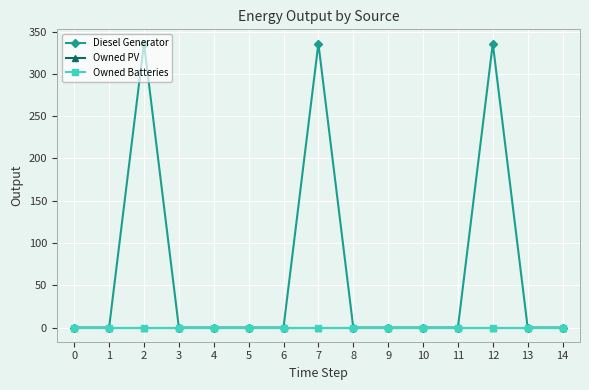

True or false: Owned PV and Owned Batteries intersect in this chart.

False